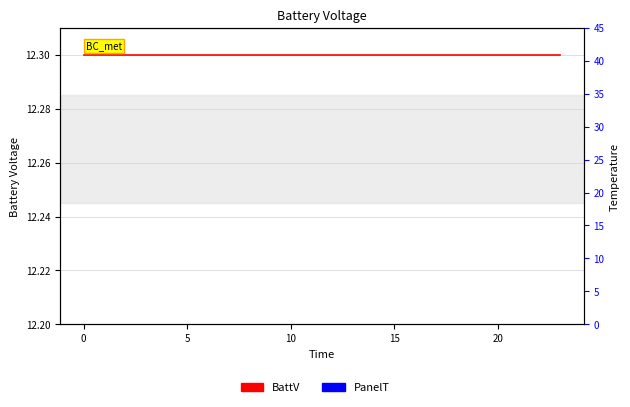

How many distinct data groups are displayed?

2